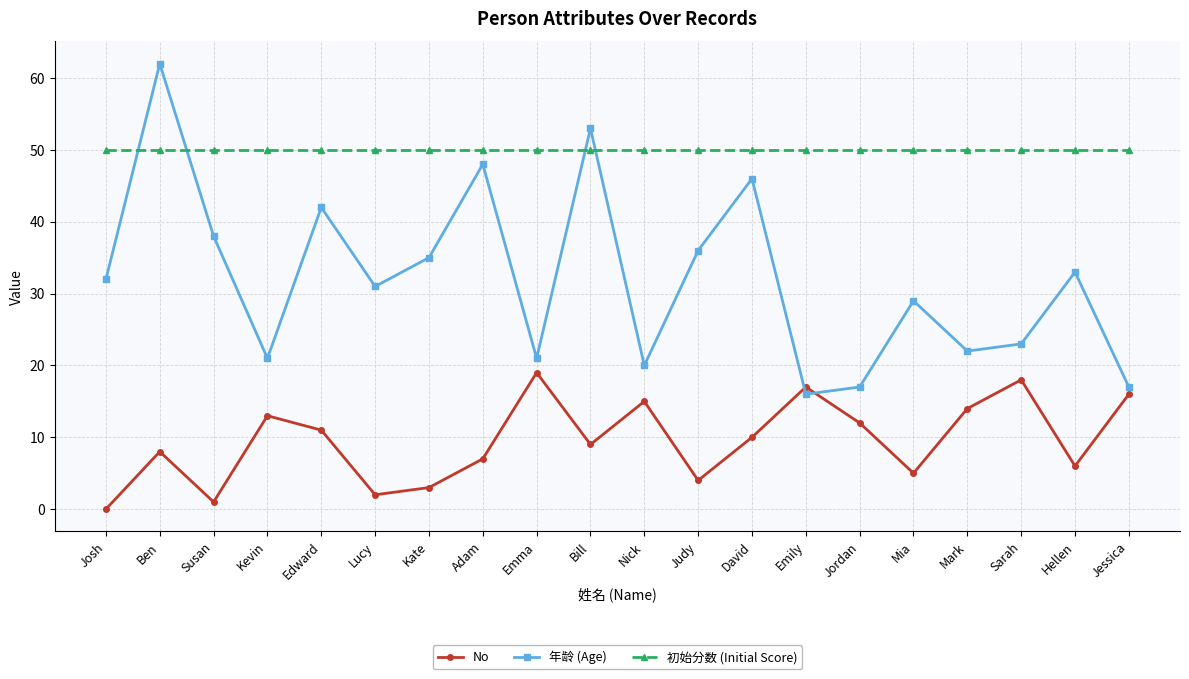

What is the approximate value of No at Jordan?

12